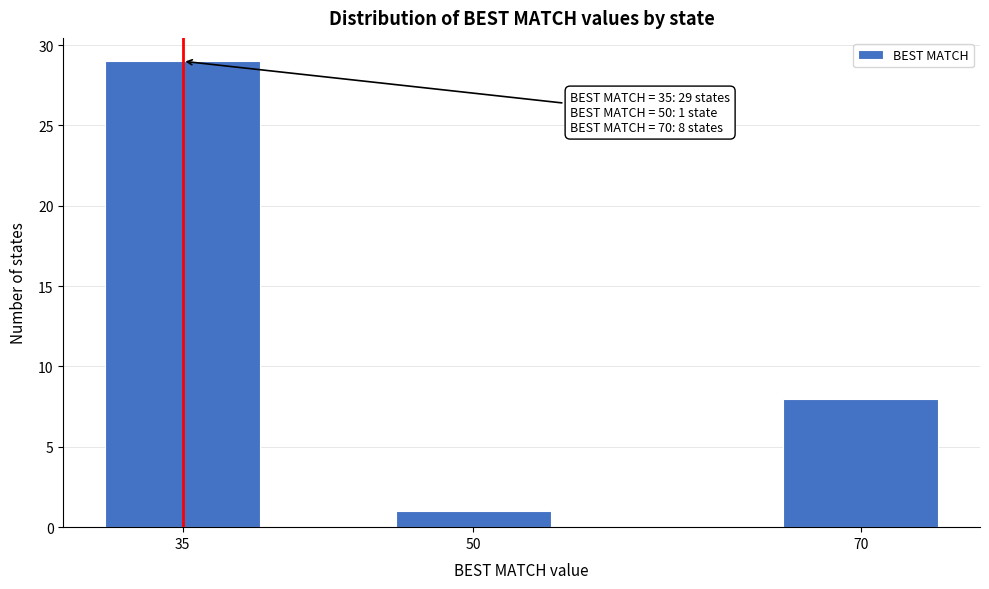

Reading left to right, what are all the values shown in this chart?

35=29	50=1	70=8